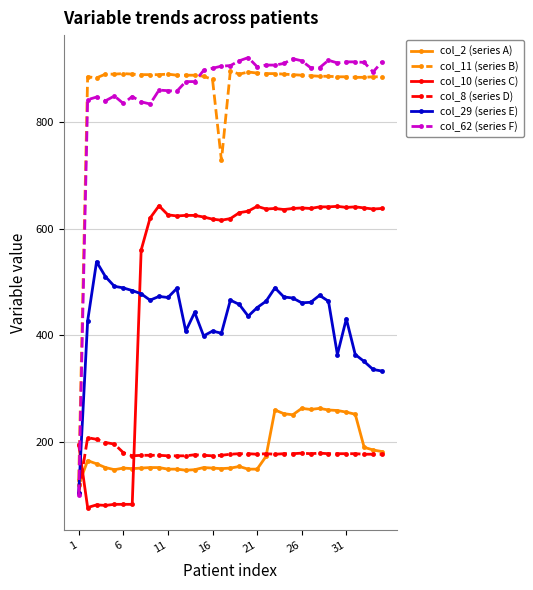

At how many categories does at least one series exceed 684?

34